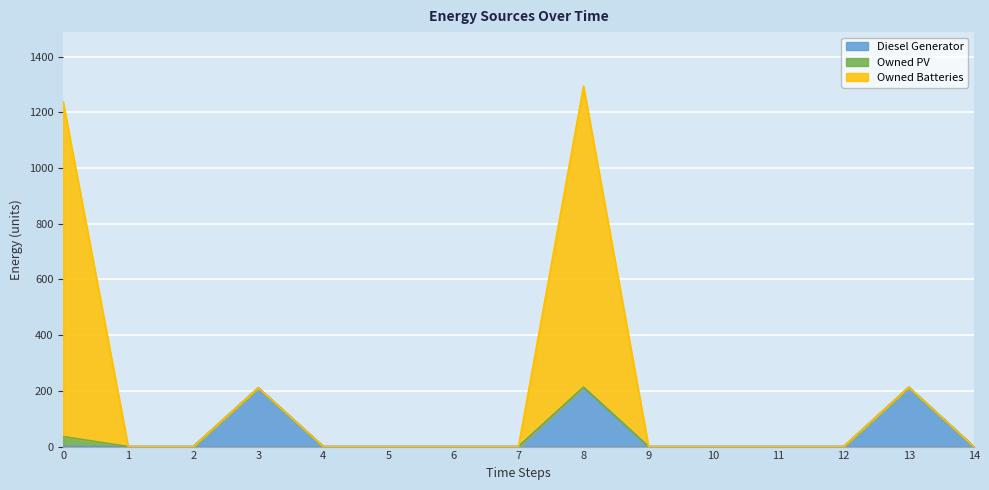

True or false: Diesel Generator and Owned Batteries intersect in this chart.

False